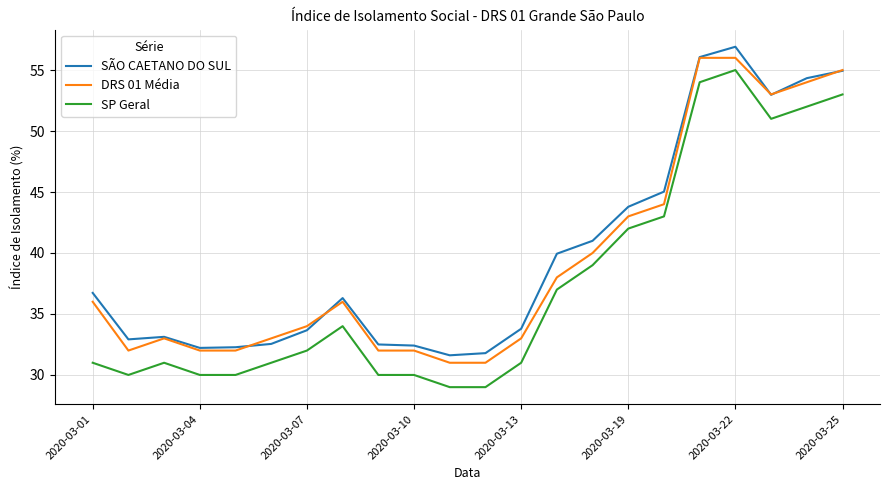

True or false: SÃO CAETANO DO SUL and SP Geral intersect in this chart.

False